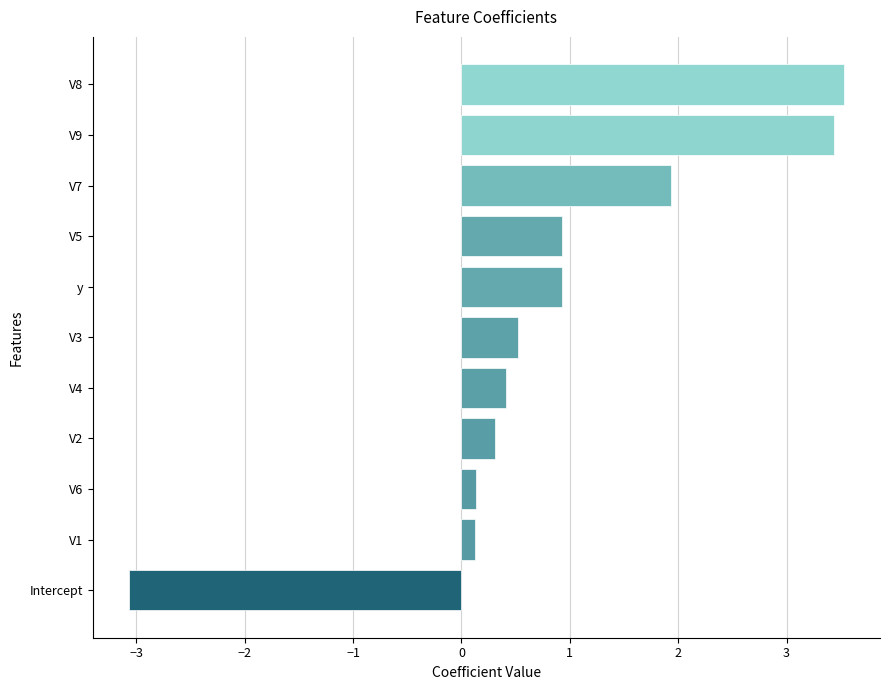

What is the sum of all values?

9.2